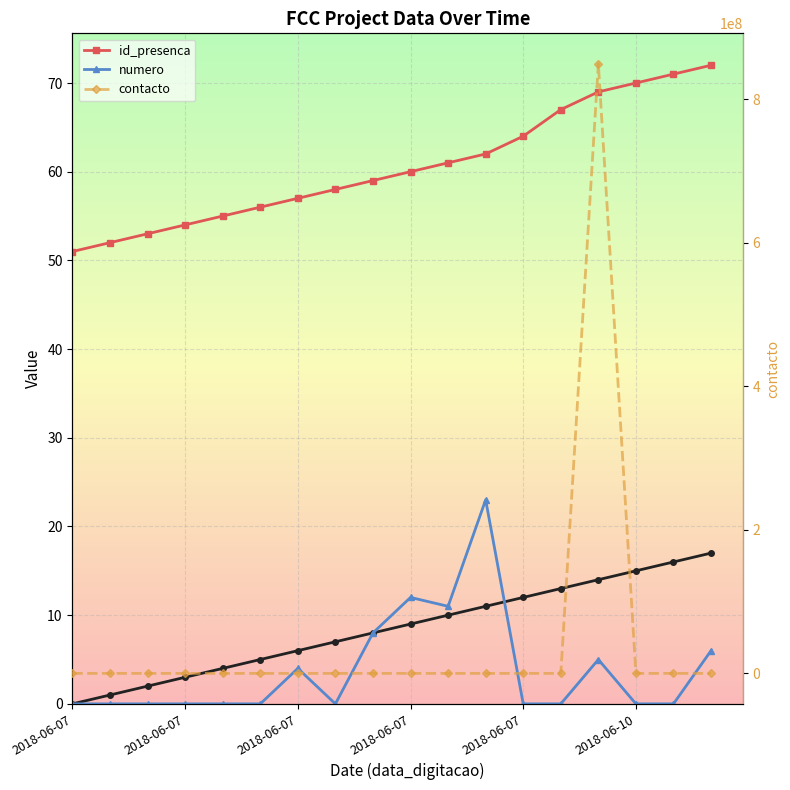

What is the difference between the second highest and minimum values in the numero series?

12